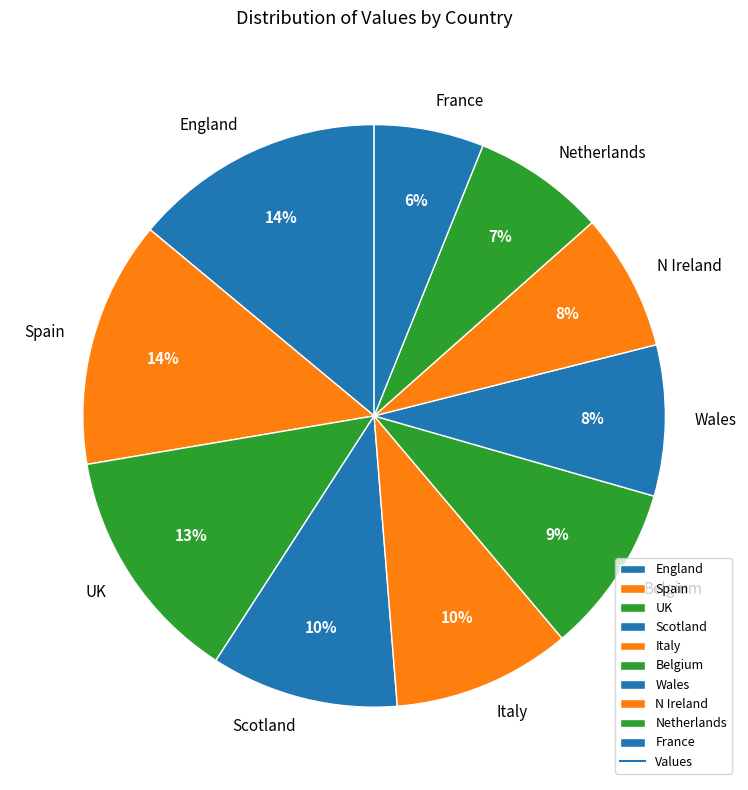

Is it true that France is 6% of the pie?

True